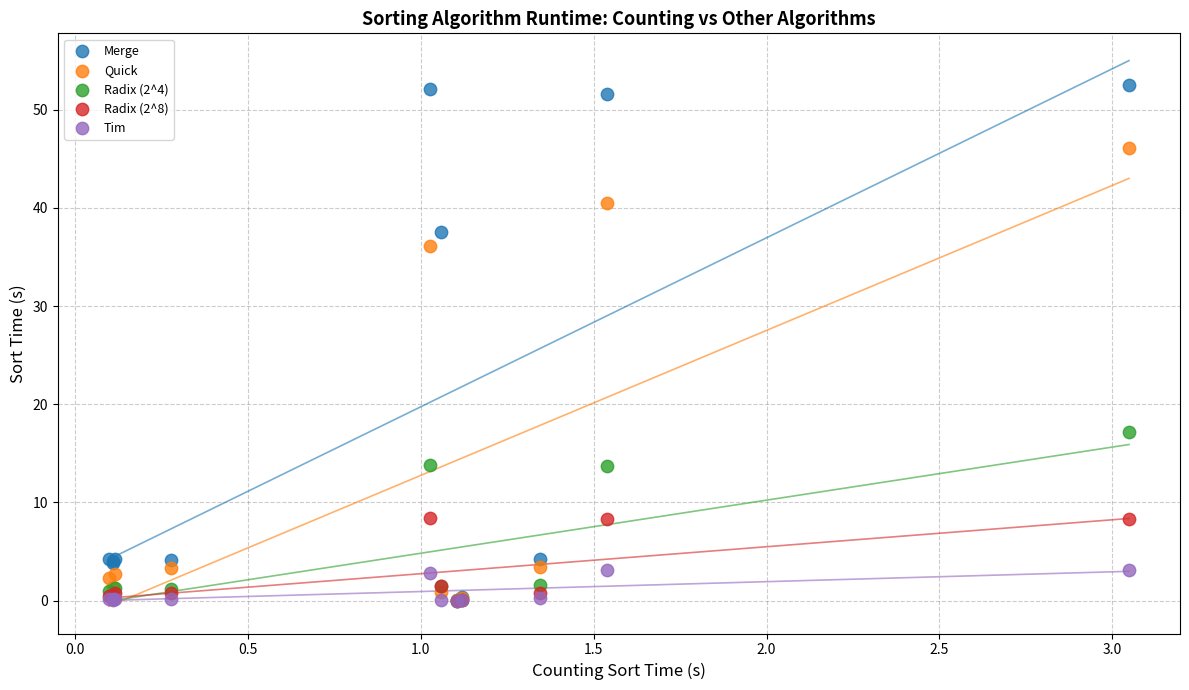

What are all the series names shown in the legend?

Merge, Quick, Radix (2^4), Radix (2^8), Tim